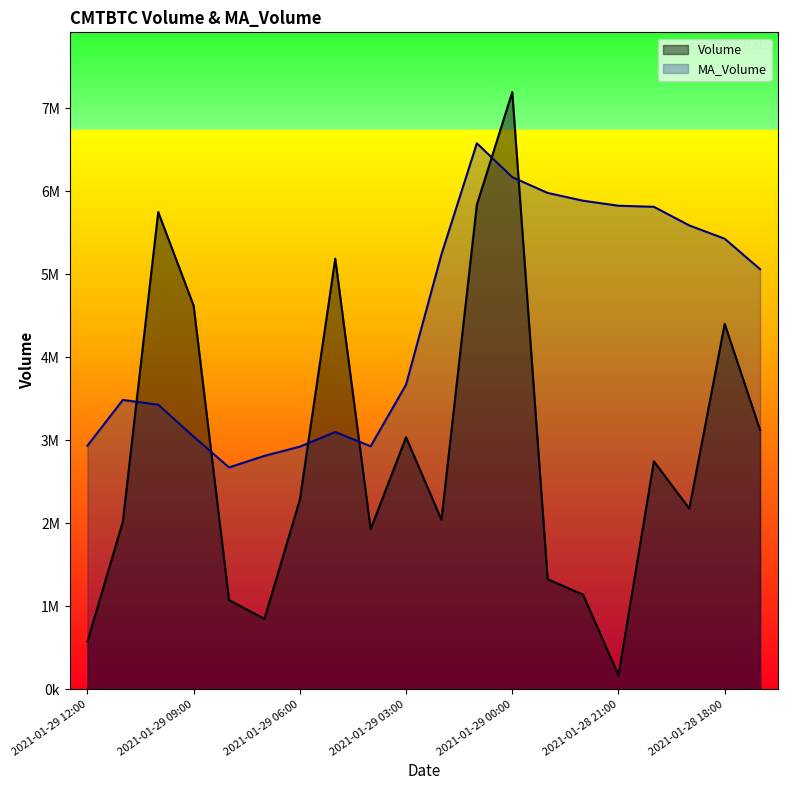

What is the value of the Volume point at the 11th from the left?

2044363